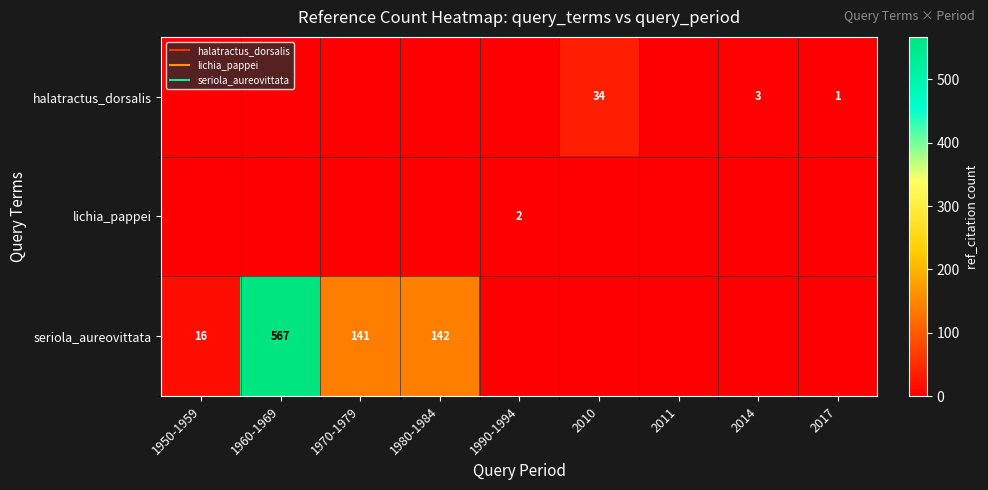

List the labels in order of halatractus_dorsalis value, smallest first.

1950-1959, 1960-1969, 1970-1979, 1980-1984, 1990-1994, 2011, 2017, 2014, 2010